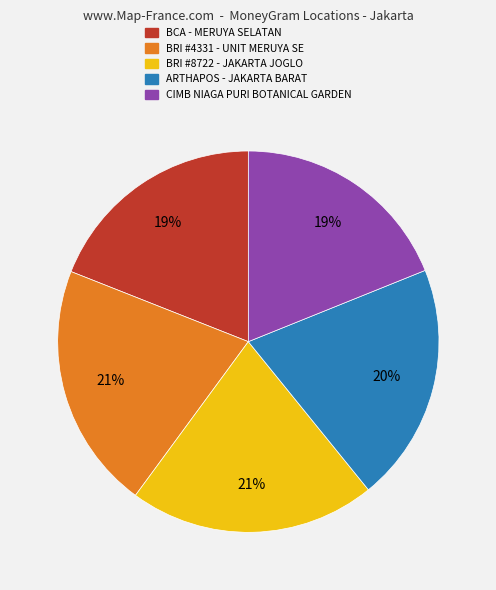

Is there a majority slice in this chart?

No